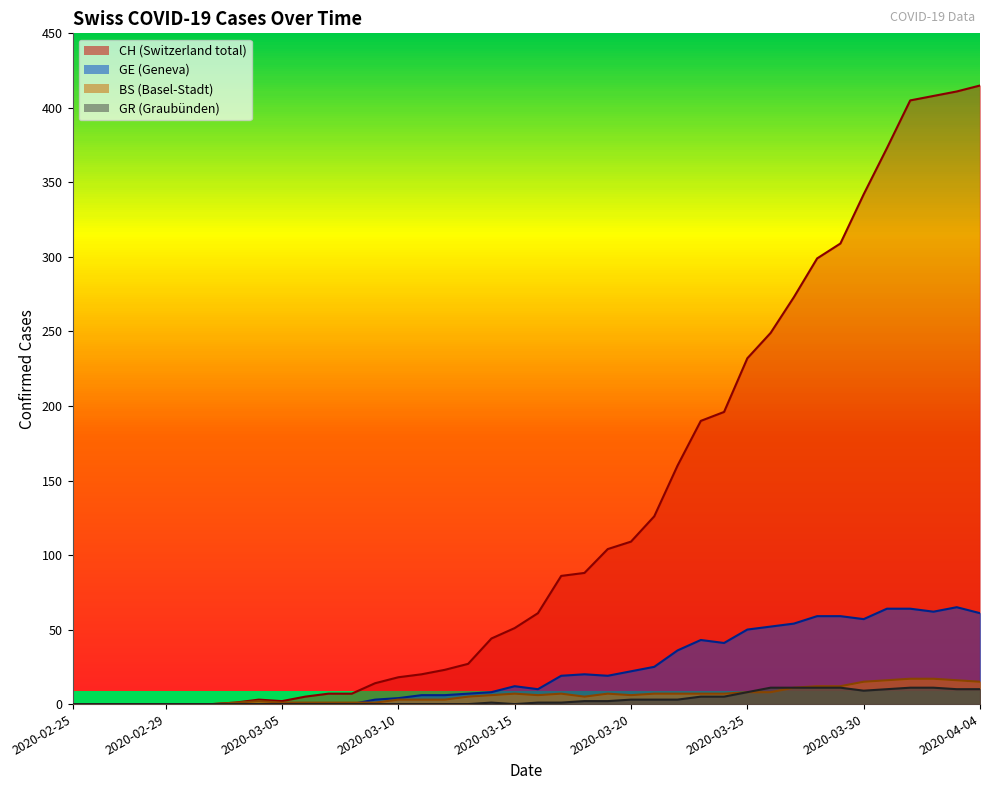

List the labels in order of BS value, largest first.

2020-04-01, 2020-04-02, 2020-03-31, 2020-04-03, 2020-03-30, 2020-04-04, 2020-03-28, 2020-03-29, 2020-03-27, 2020-03-25, 2020-03-26, 2020-03-15, 2020-03-17, 2020-03-19, 2020-03-21, 2020-03-22, 2020-03-23, 2020-03-24, 2020-03-14, 2020-03-16, 2020-03-20, 2020-03-13, 2020-03-18, 2020-03-10, 2020-03-11, 2020-03-12, 2020-03-04, 2020-03-03, 2020-03-05, 2020-03-06, 2020-03-07, 2020-03-08, 2020-03-09, 2020-02-25, 2020-02-26, 2020-02-27, 2020-02-28, 2020-02-29, 2020-03-01, 2020-03-02